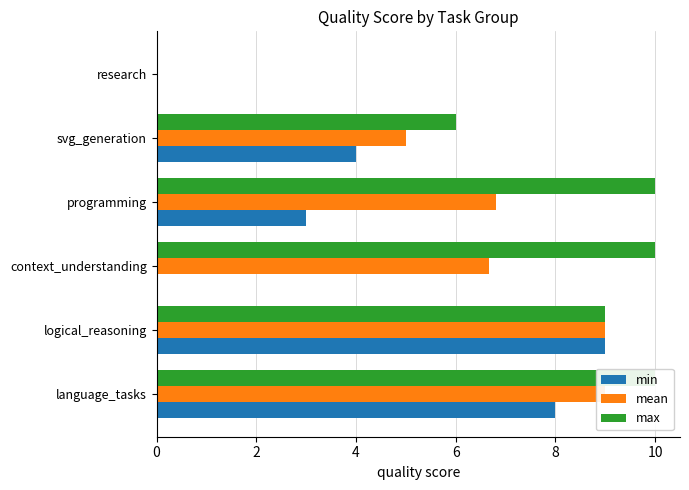

Reading left to right, list all the values displayed in this chart.

min: 8.0	9.0	0.0	3.0	4.0	0.0
mean: 9.0	9.0	6.7	6.8	5.0	0.0
max: 10.0	9.0	10.0	10.0	6.0	0.0